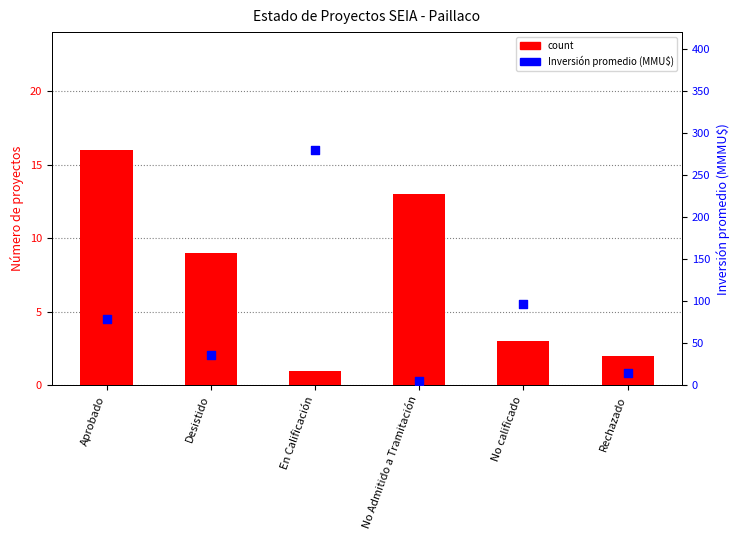

At which category is the sum across all series the highest?

En Calificación